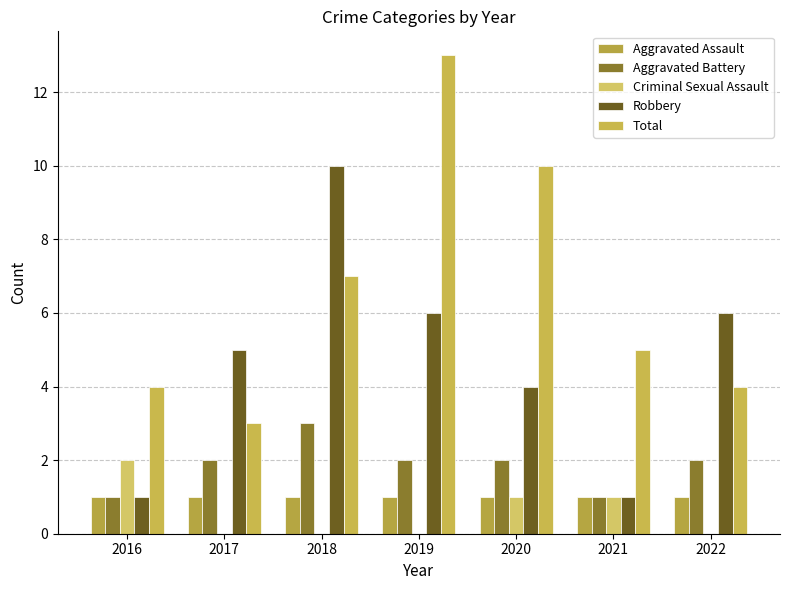

Reading left to right, list all the values displayed in this chart.

Aggravated Assault: 2016=1	2017=1	2018=1	2019=1	2020=1	2021=1	2022=1
Aggravated Battery: 2016=1	2017=2	2018=3	2019=2	2020=2	2021=1	2022=2
Criminal Sexual Assault: 2016=2	2017=0	2018=0	2019=0	2020=1	2021=1	2022=0
Robbery: 2016=1	2017=5	2018=10	2019=6	2020=4	2021=1	2022=6
Total: 2016=4	2017=3	2018=7	2019=13	2020=10	2021=5	2022=4